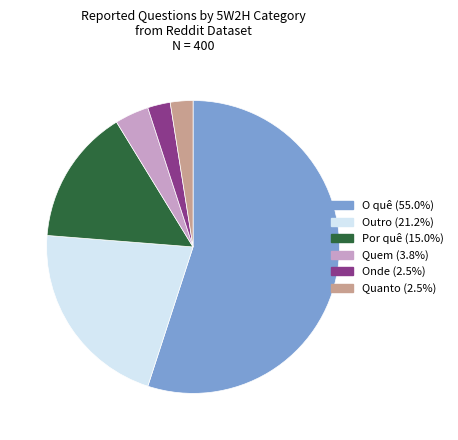

How many segments does this pie chart have?

6